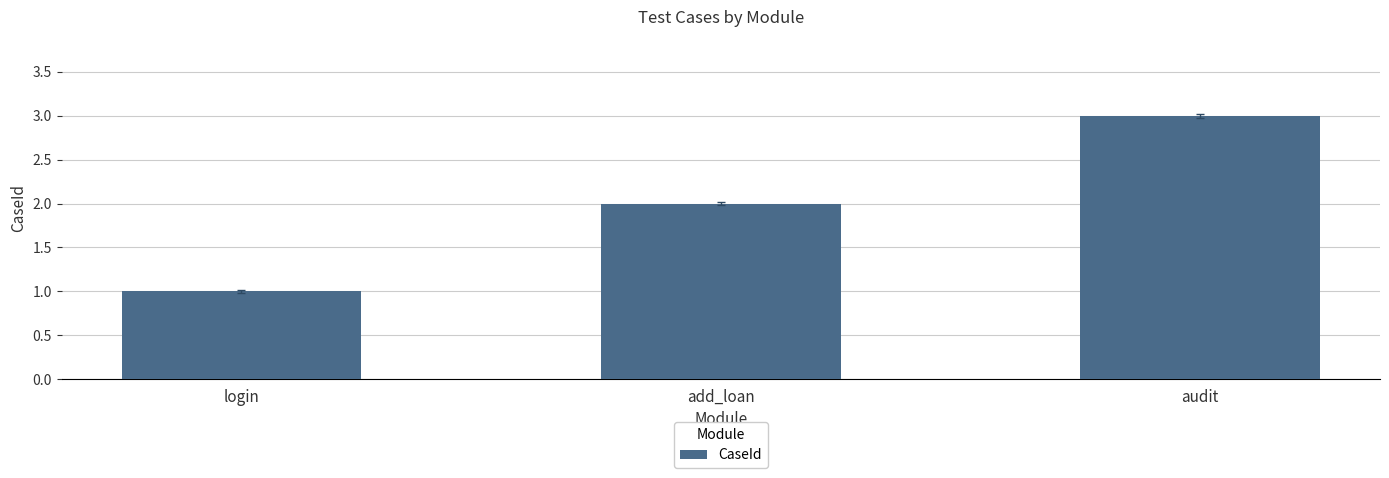

What is the change in value from add_loan to audit?

+1